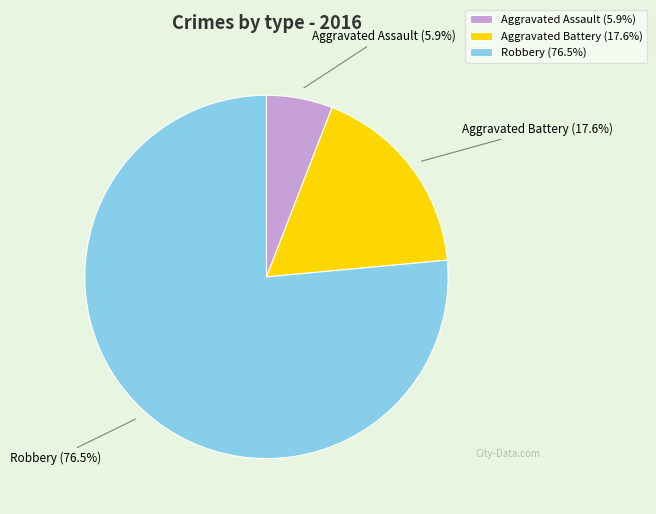

Is Aggravated Battery (17.6%) the majority of the pie?

No